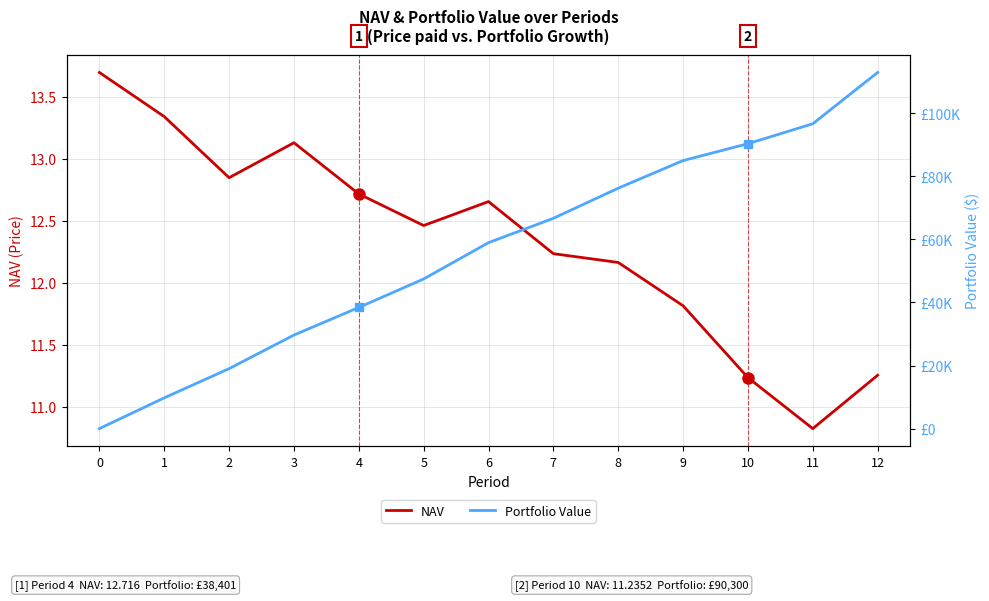

The value of Portfolio Value at 11 is 96629.7. True or false?

True